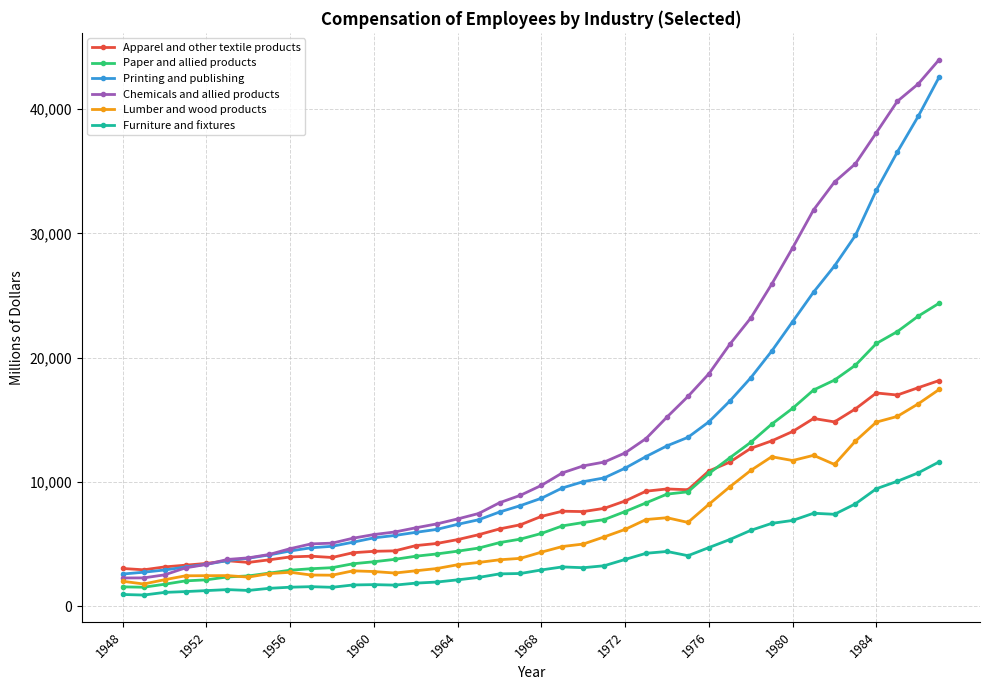

What is the smallest value displayed?

917